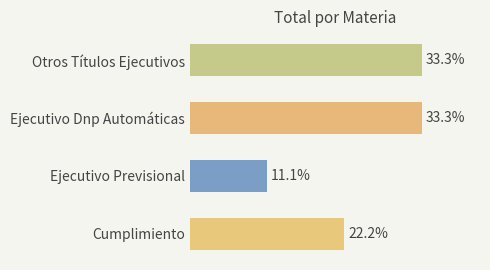

Which has a higher value, Cumplimiento or Ejecutivo Dnp Automáticas?

Ejecutivo Dnp Automáticas